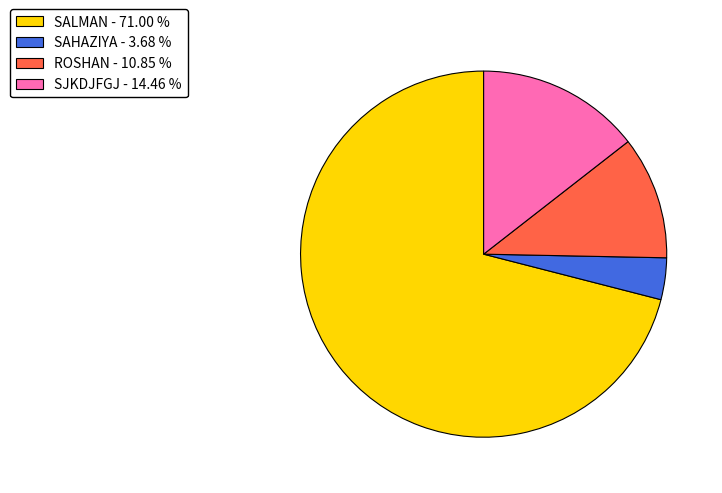

Is it true that ROSHAN is 11% of the pie?

True